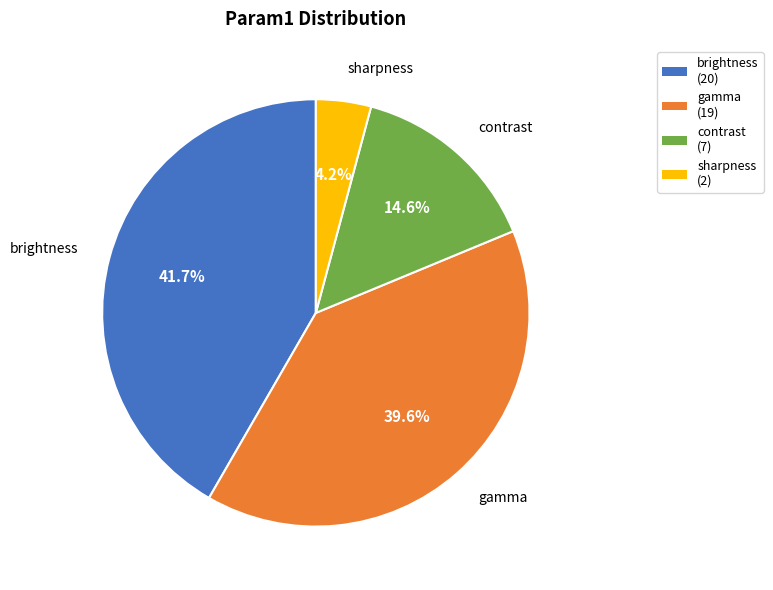

To the nearest percent, what portion does sharpness represent?

4%